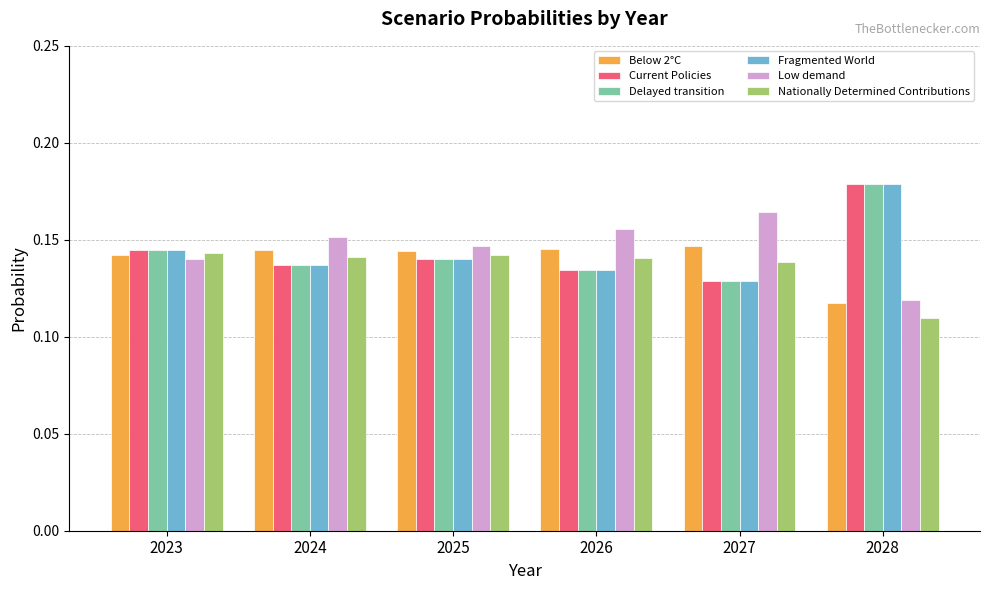

How many groups of bars are there?

6